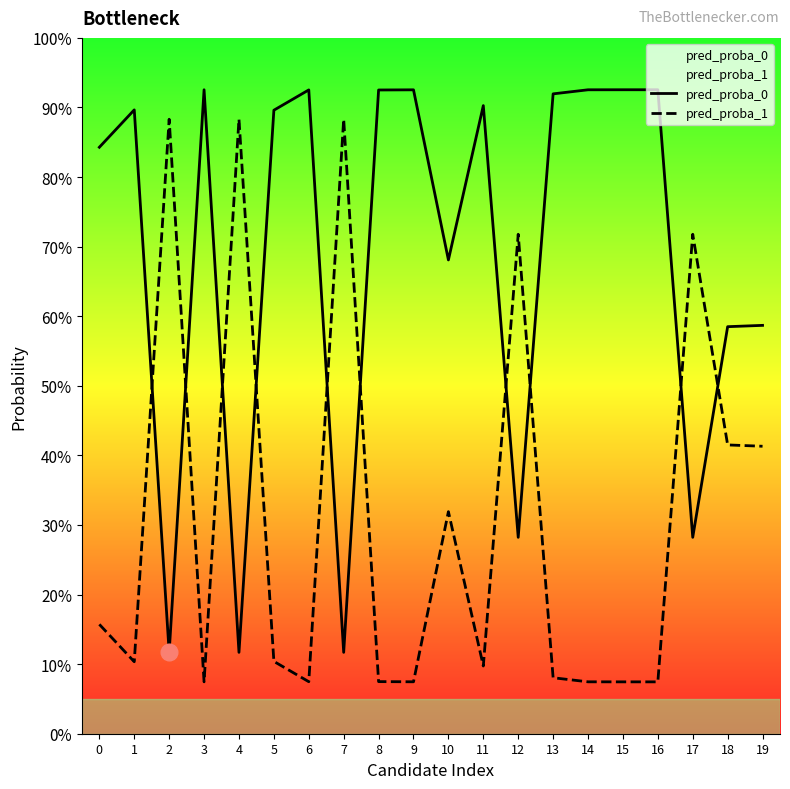

What is the approximate value of pred_proba_1 at 16?

0.1